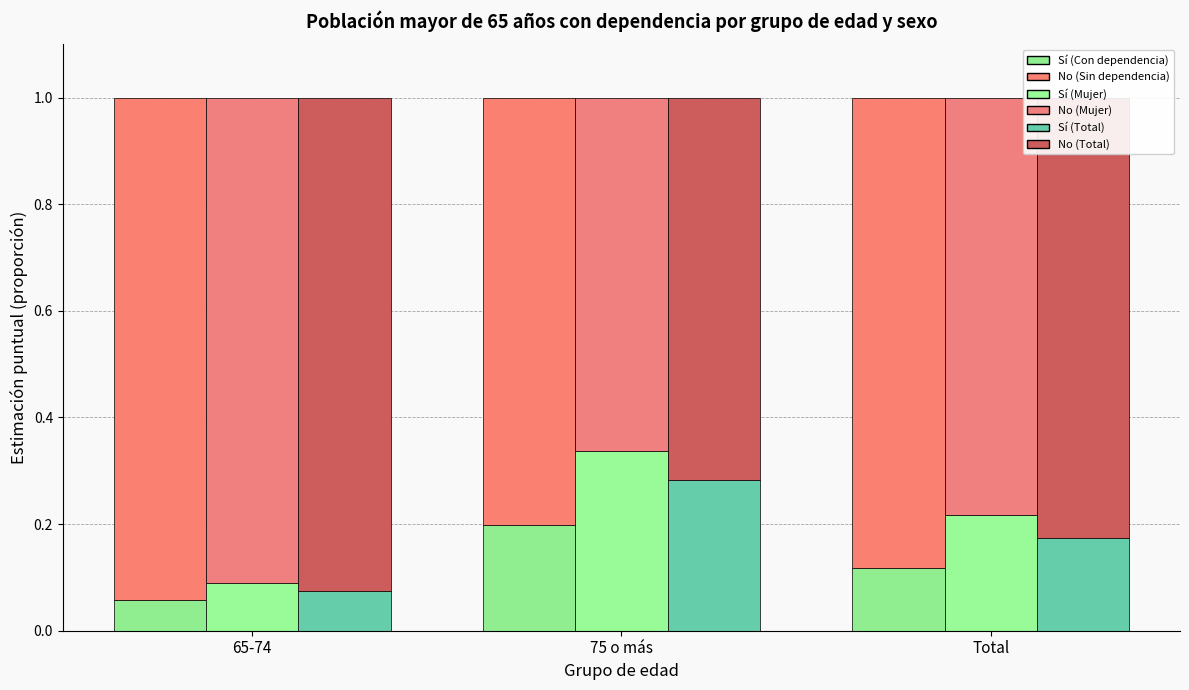

What is the total value across all series at 65-74?

3.0